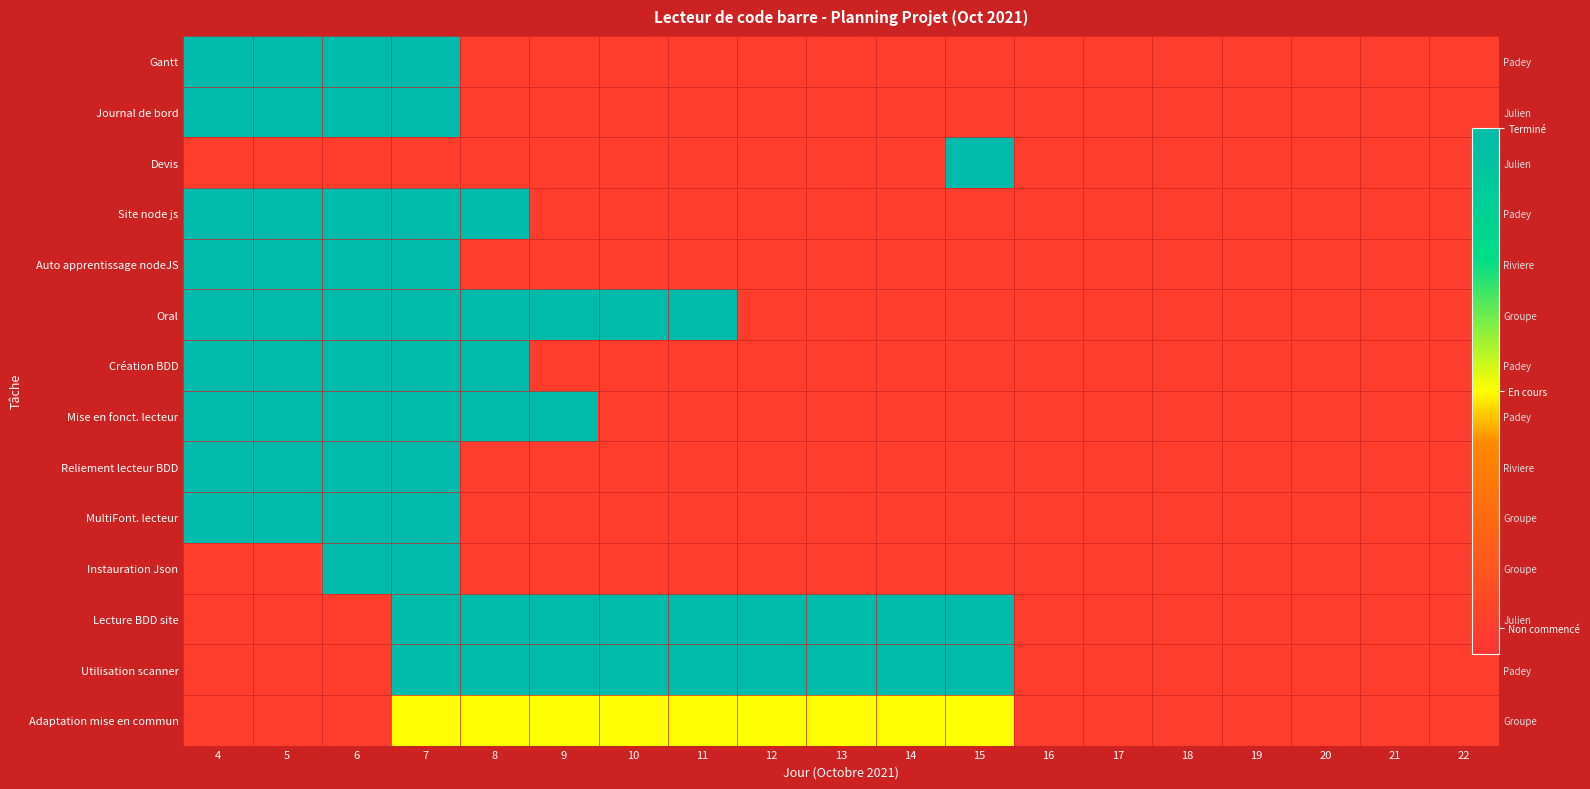

List the series in order of their peak value, lowest first.

Gantt, Journal de bord, Devis, Site node js, Auto apprentissage nodeJS, Oral, Création BDD, Mise en fonct. lecteur, Reliement lecteur BDD, MultiFont. lecteur, Instauration Json, Lecture BDD site, Utilisation scanner, Adaptation mise en commun